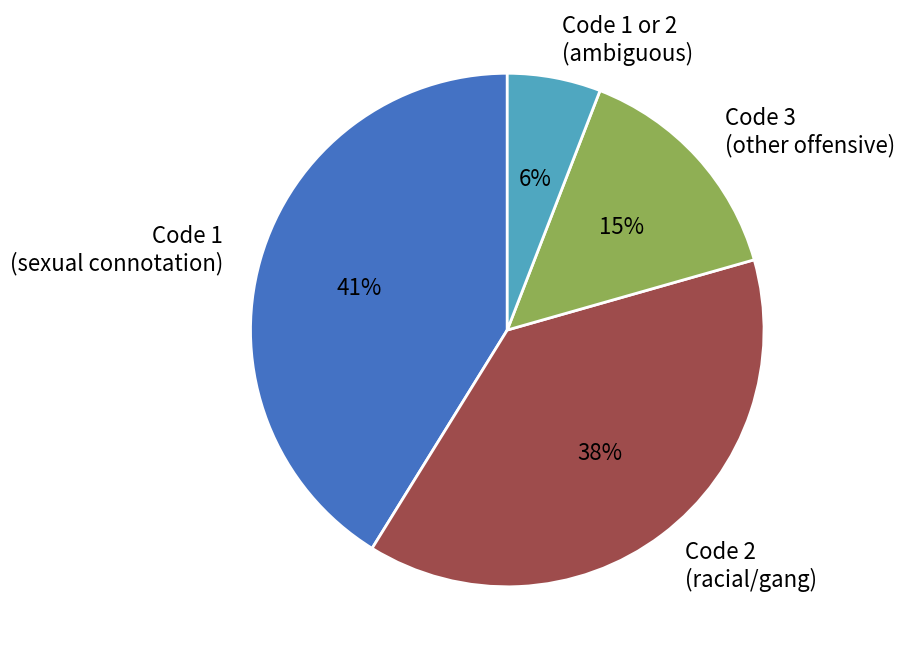

What percentage is the Code 1 or 2 (ambiguous) slice, to the nearest percent?

6%